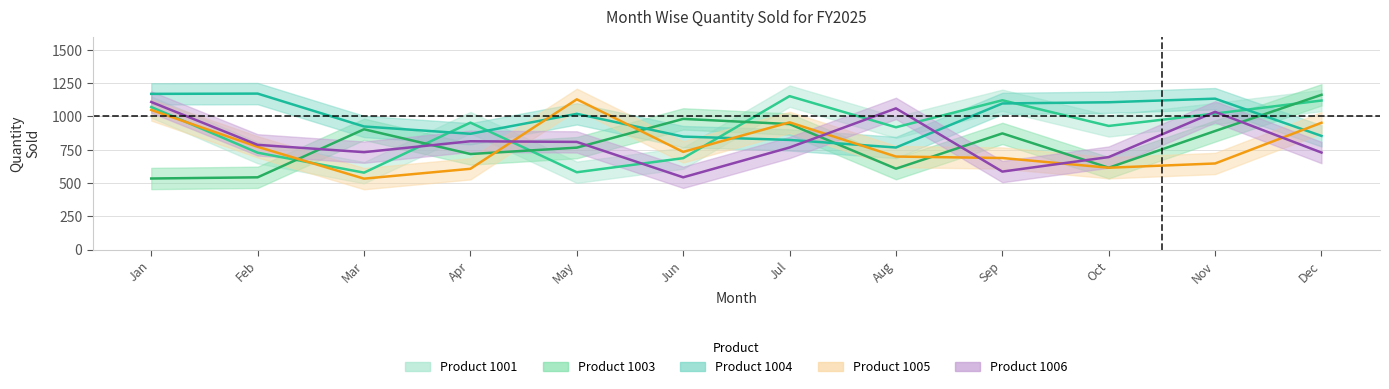

Which series has the largest total across all categories?

1004